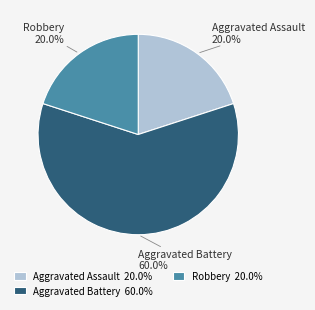

Approximately how many times larger is the value at Robbery compared to Aggravated Battery?

0.3